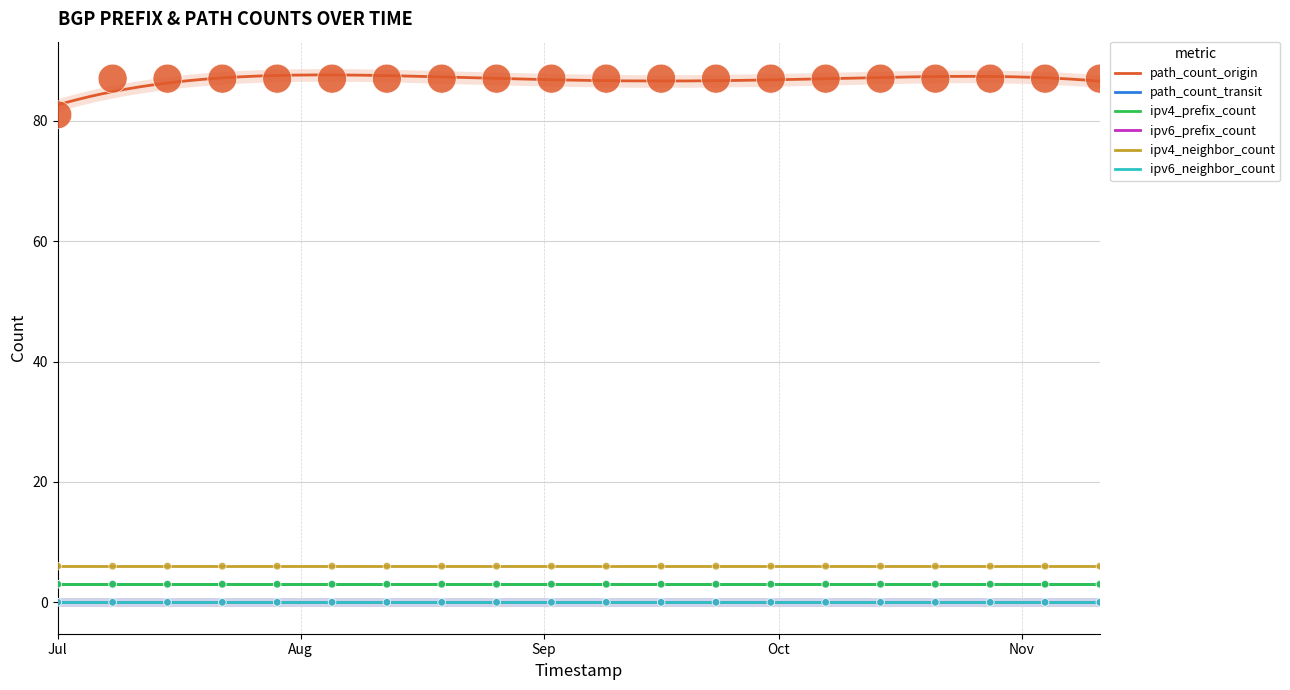

At how many categories does at least one series exceed 23?

20